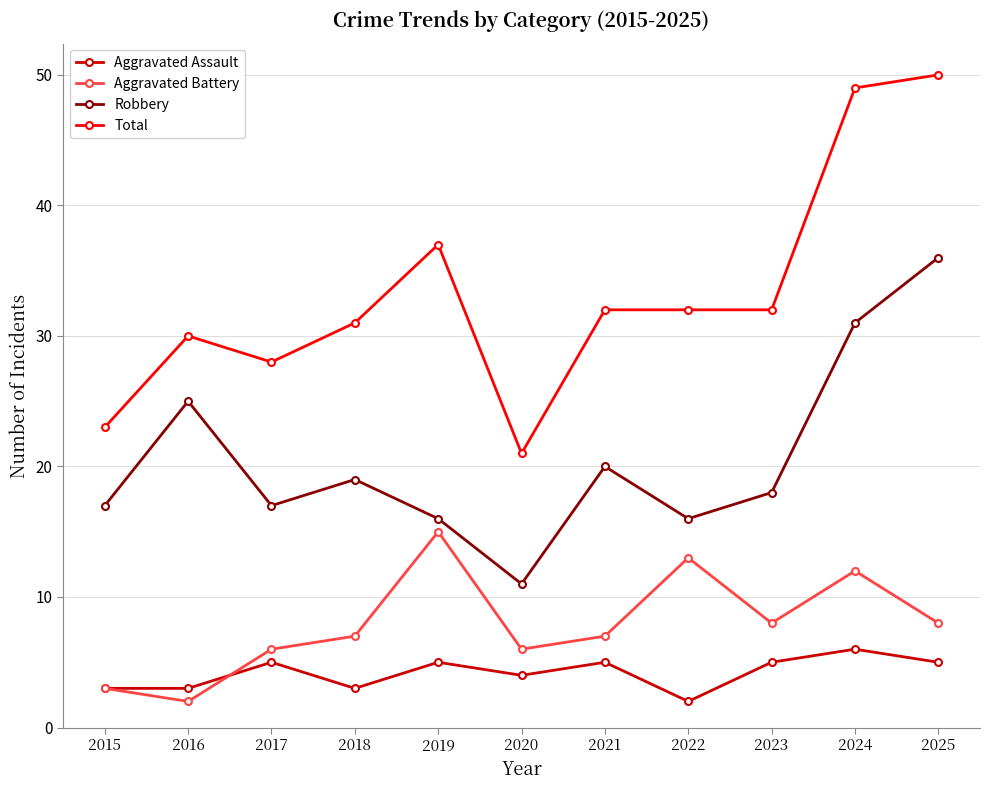

Where is the first local minimum for Total?

2017